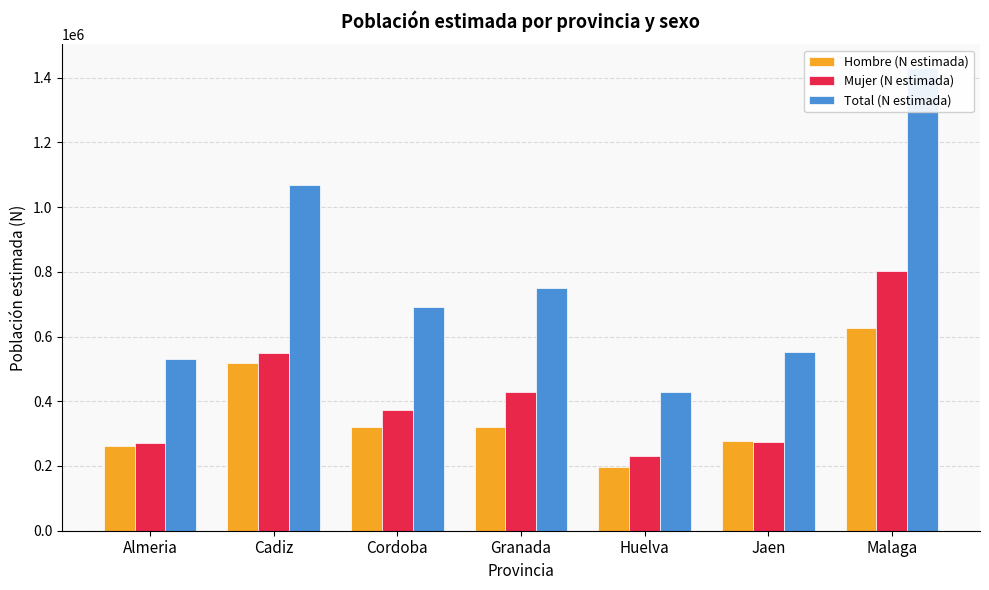

What value does the Mujer (N estimada) series have at Huelva, to the nearest 100?

231500